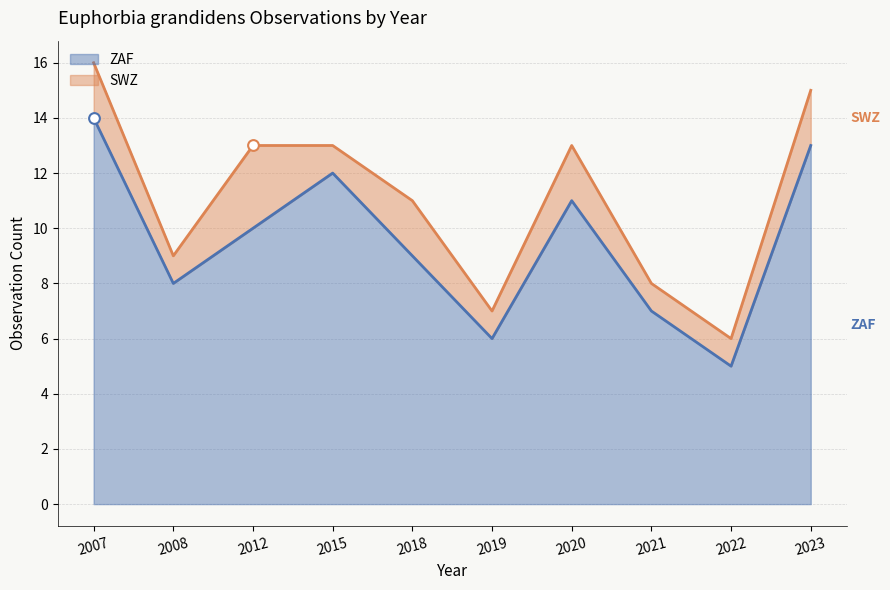

What is the change in value from 2019 to 2022?

-1